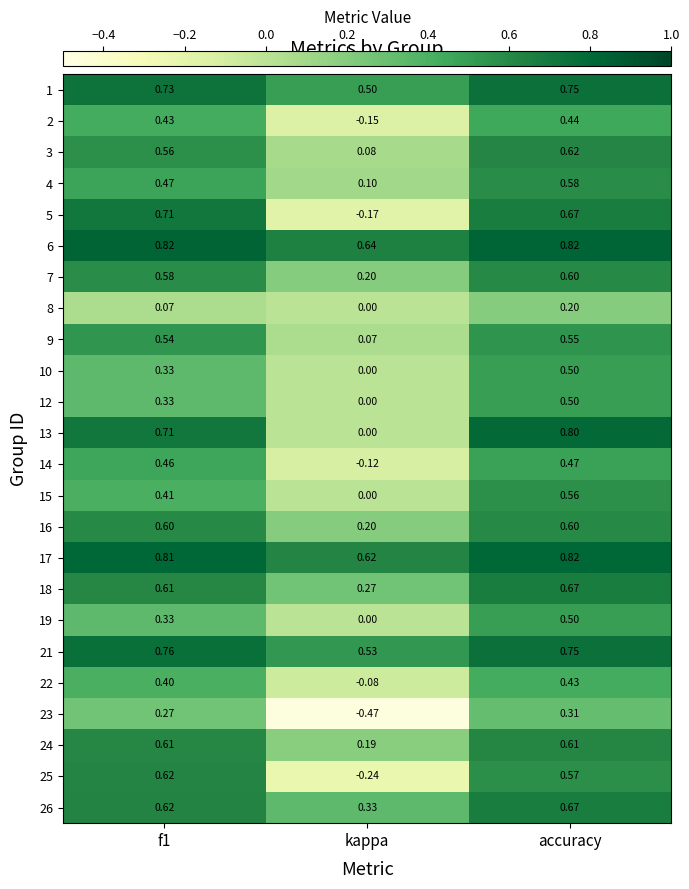

Where is 14 nearest to the value 0?

kappa